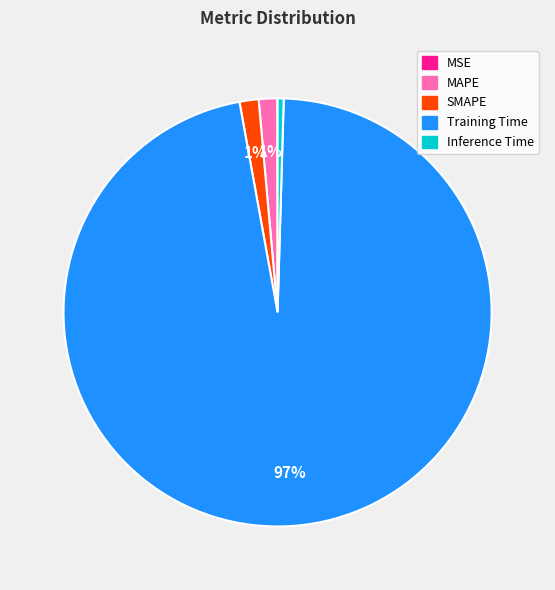

What percentage is the SMAPE slice, to the nearest percent?

1%